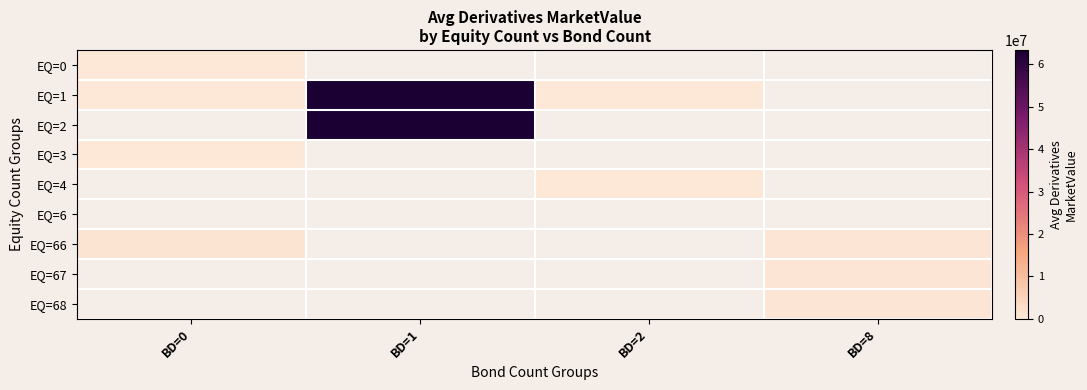

Is the value of EQ=3 at BD=2 greater than the value of EQ=1 at BD=0?

No